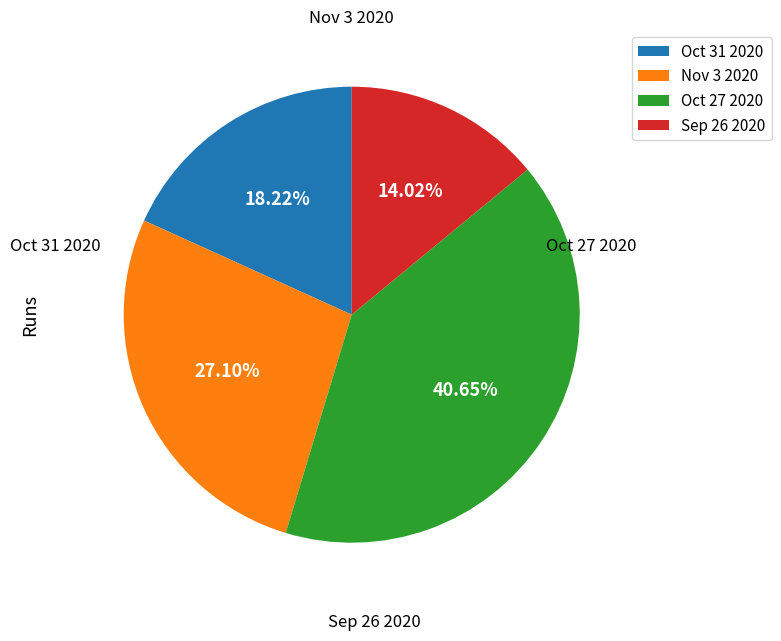

Count the number of slices in the pie.

4